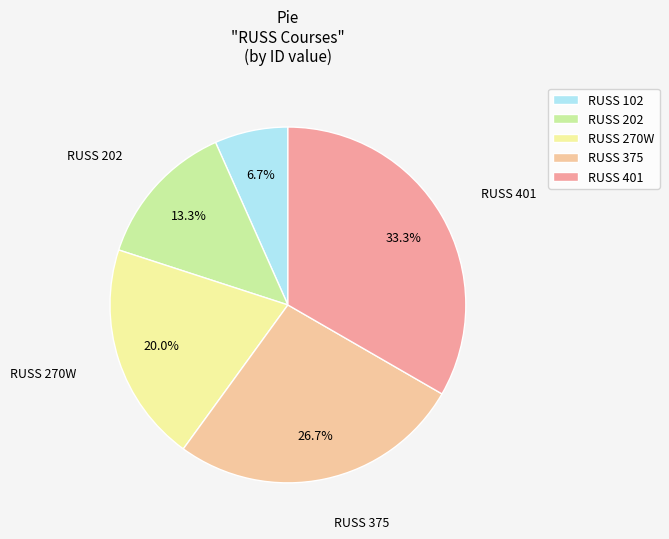

To the nearest percent, what is the difference between the RUSS 401 and RUSS 375 slice percentages?

7%